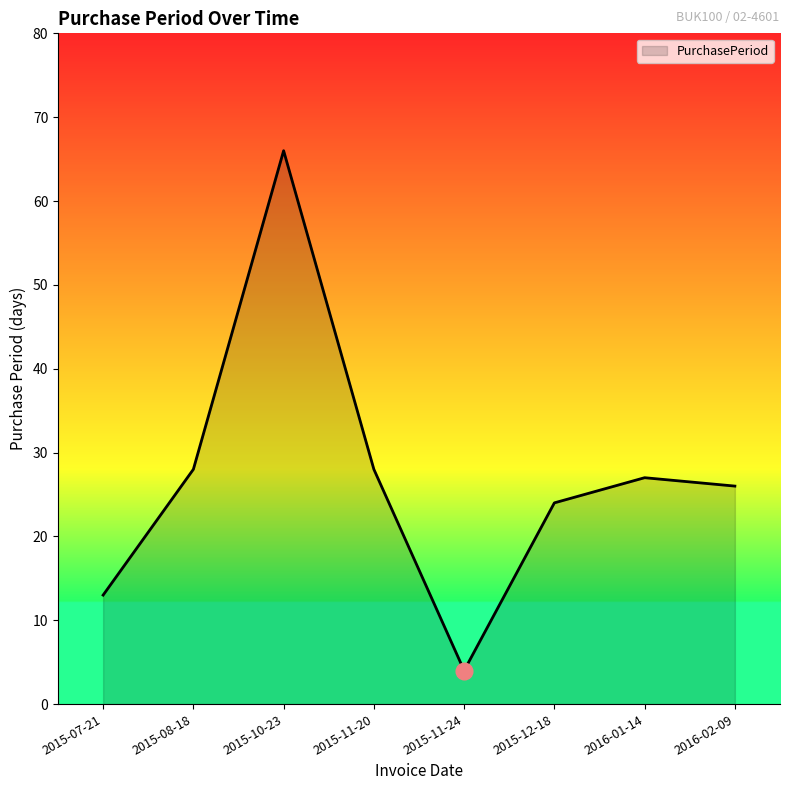

At which category does the data reach its first local peak?

2015-10-23